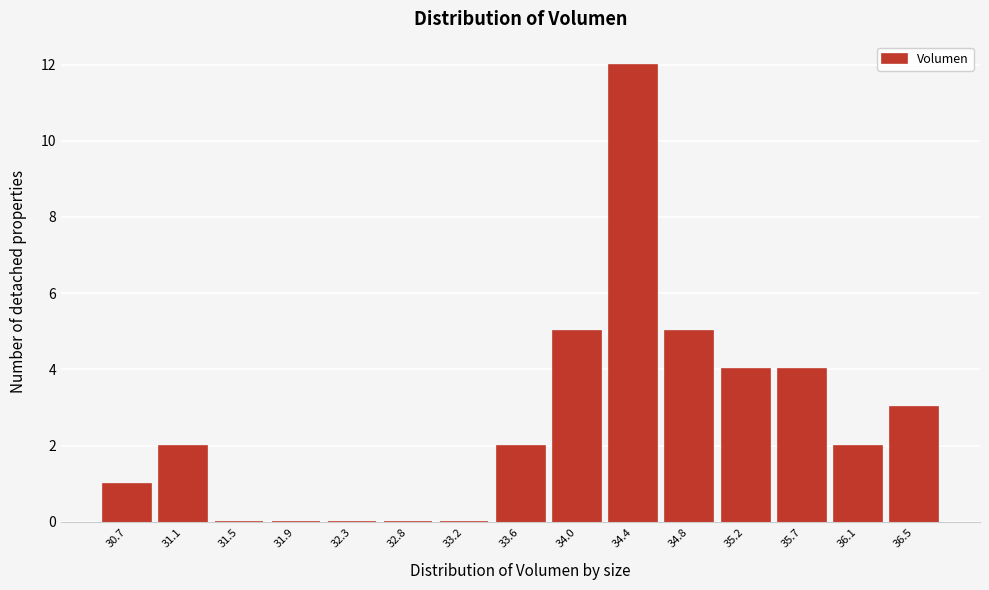

Reading left to right, list all the values displayed in this chart.

30.7=1	31.1=2	31.5=0	31.9=0	32.3=0	32.8=0	33.2=0	33.6=2	34.0=5	34.4=12	34.8=5	35.2=4	35.7=4	36.1=2	36.5=3